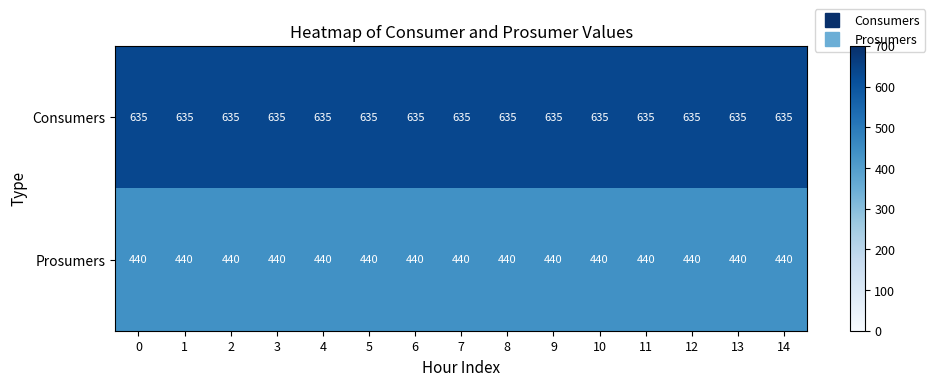

List the series in order of their peak value, lowest first.

Prosumers, Consumers